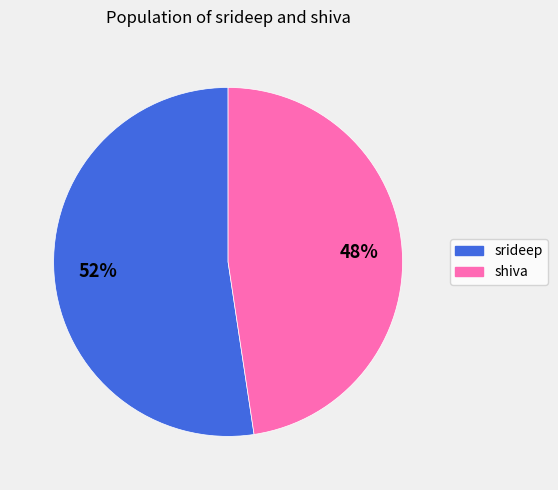

Rank the categories by value from lowest to highest.

shiva, srideep